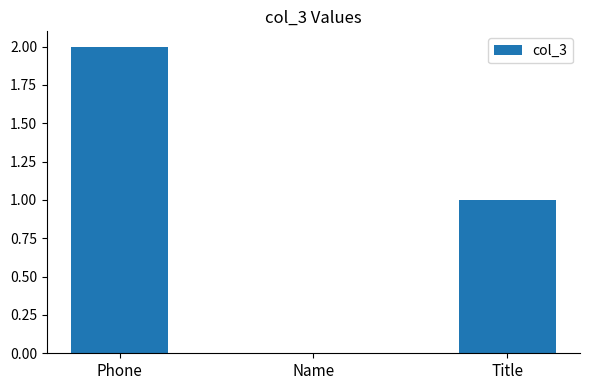

The chart shows a value of 0 at Title. True or false?

False